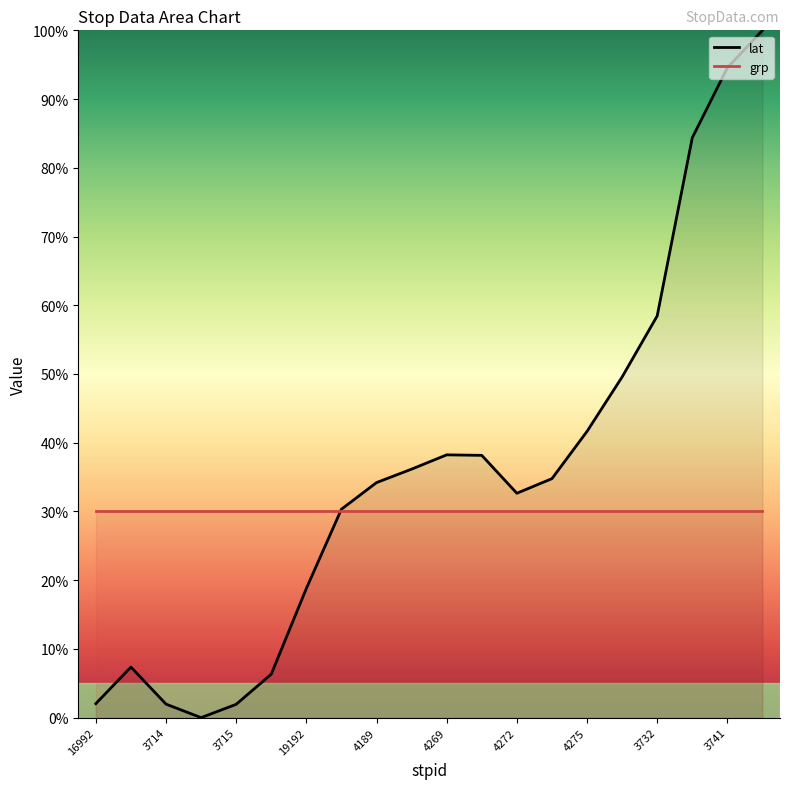

Where does the data first go above 34?

4189